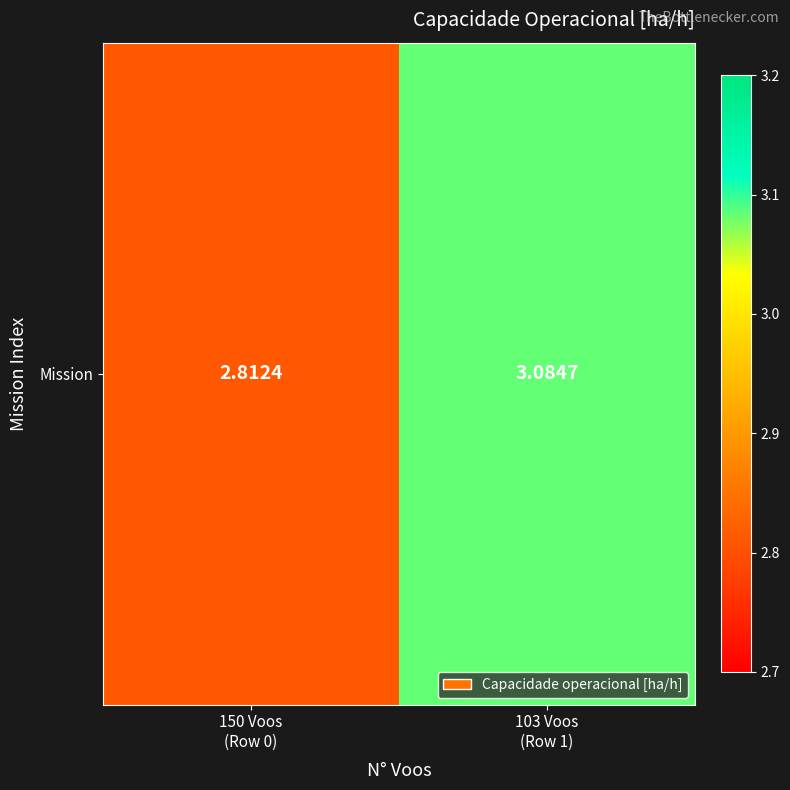

How many values are below 3?

1